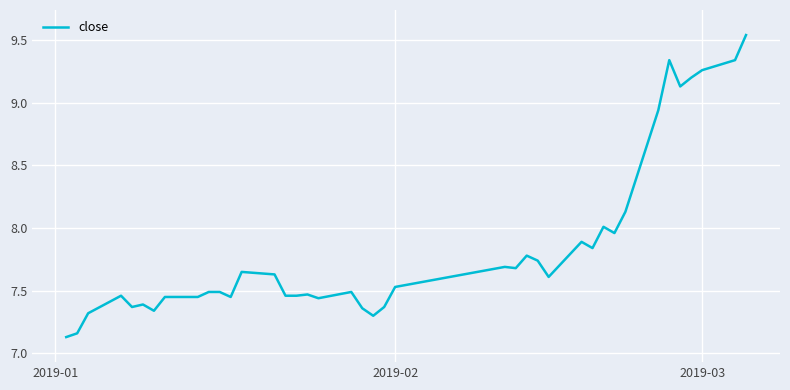

What is the average value?

7.8